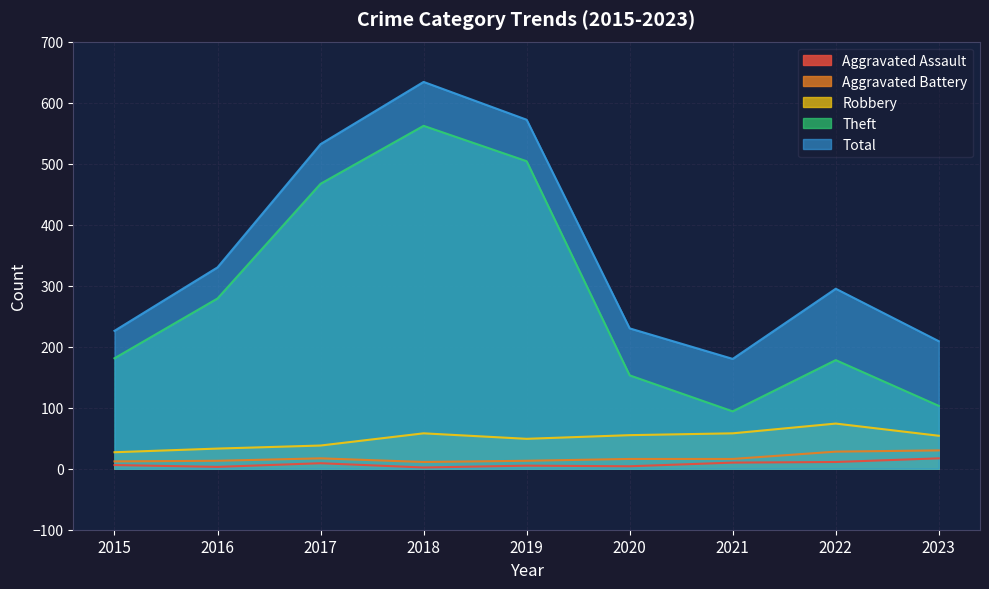

True or false: Theft and Total intersect in this chart.

False